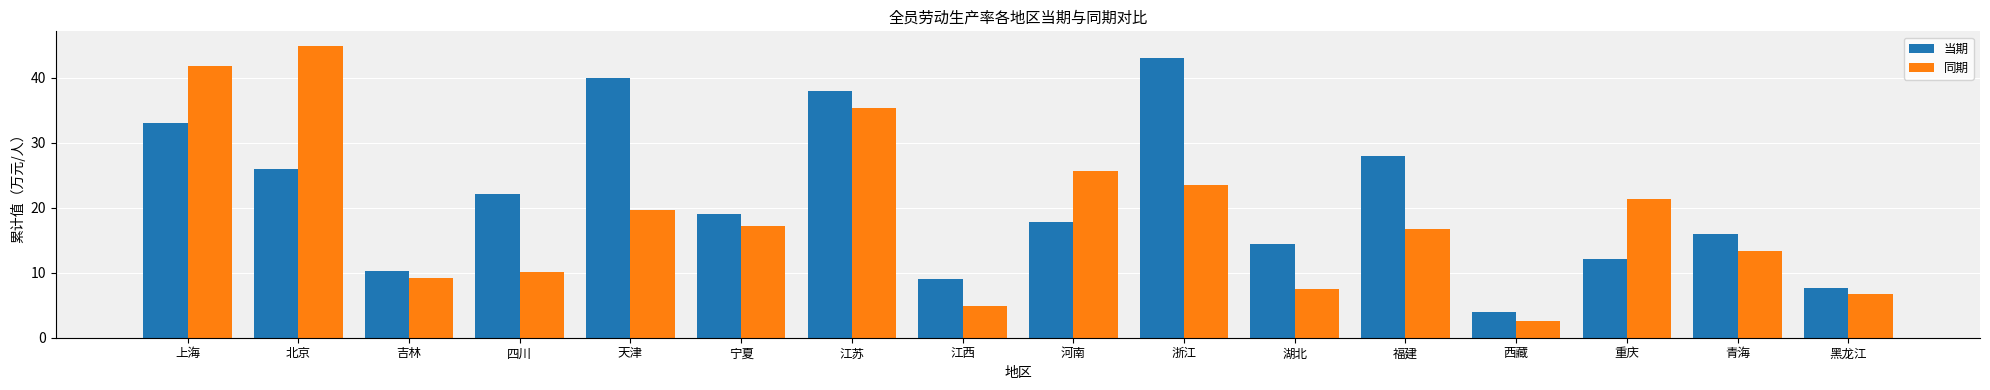

Which series has the largest range (max minus min)?

同期